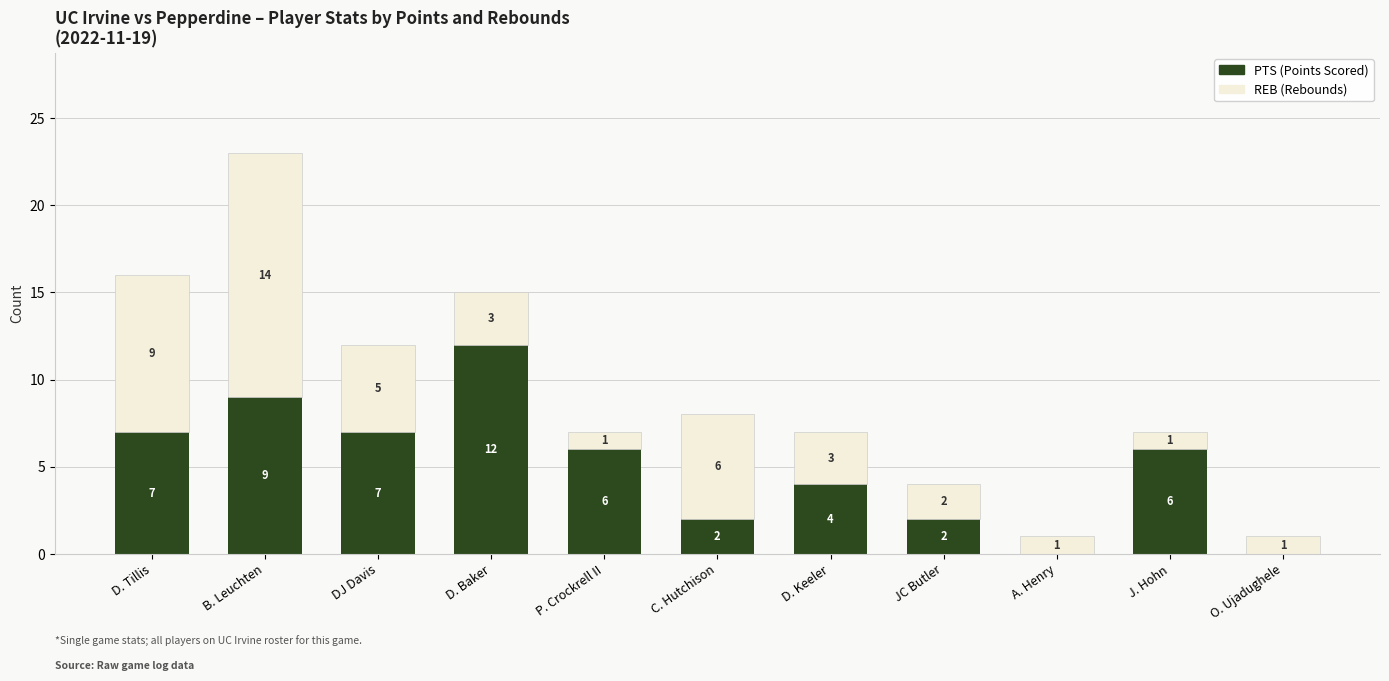

What is the total value across all series at J. Hohn?

7